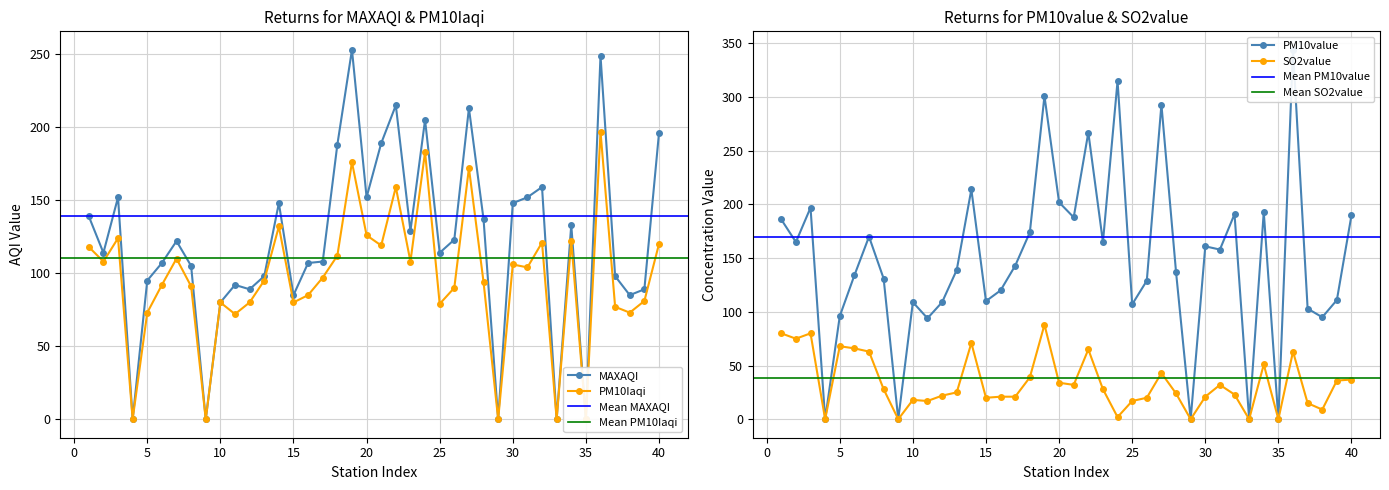

What is the value of the PM10value point at the 27th from the left?

293